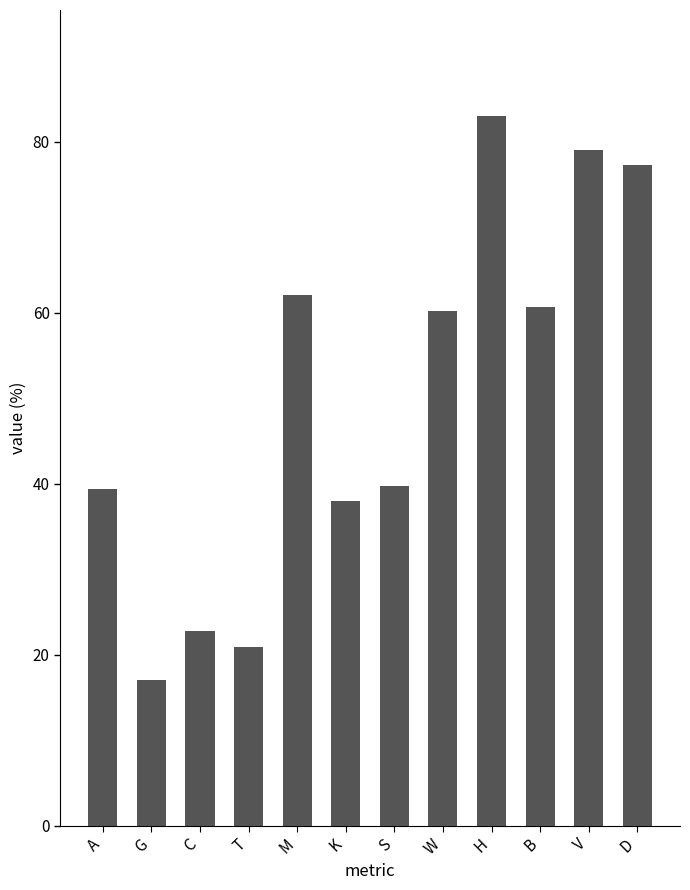

Read the value at H.

83.0